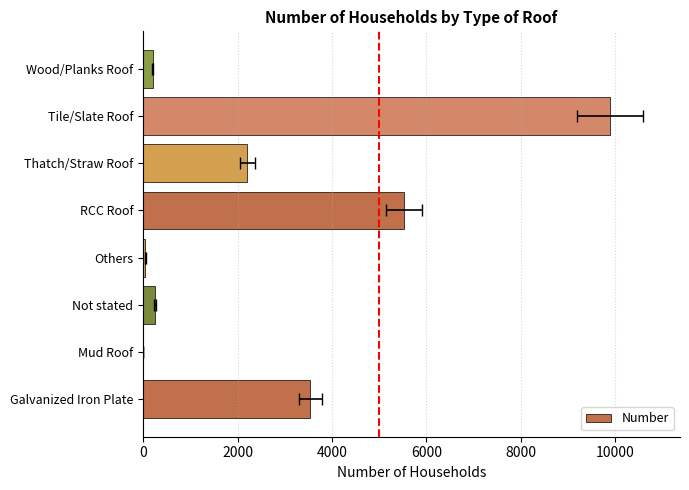

Read the value at Wood/Planks Roof.

205